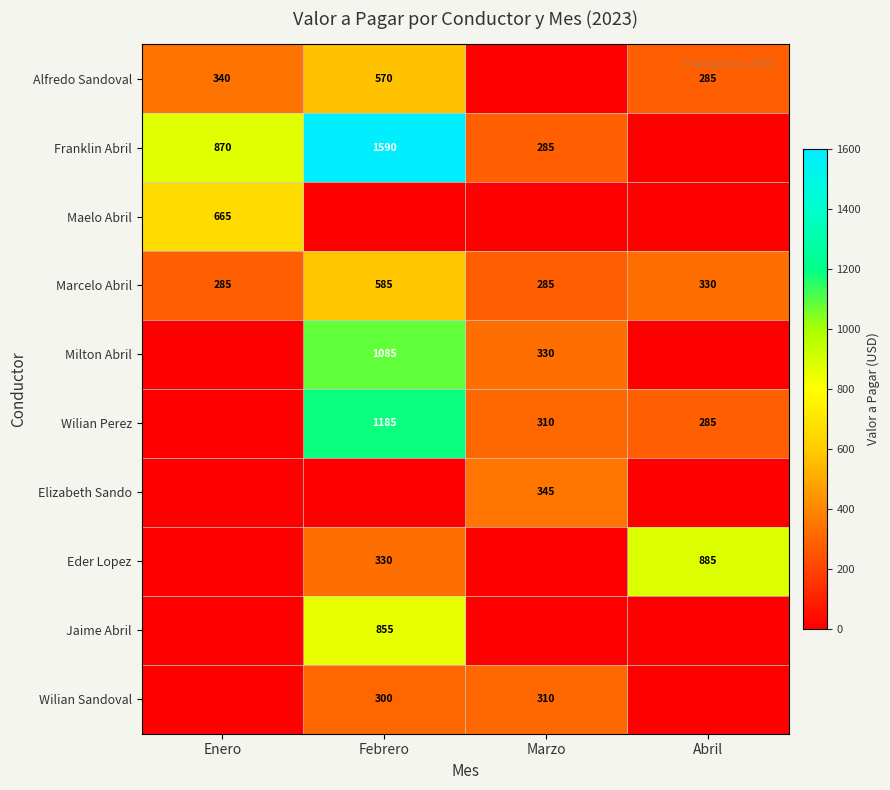

What is the difference between the maximum and minimum values in the Marcelo Abril series?

300